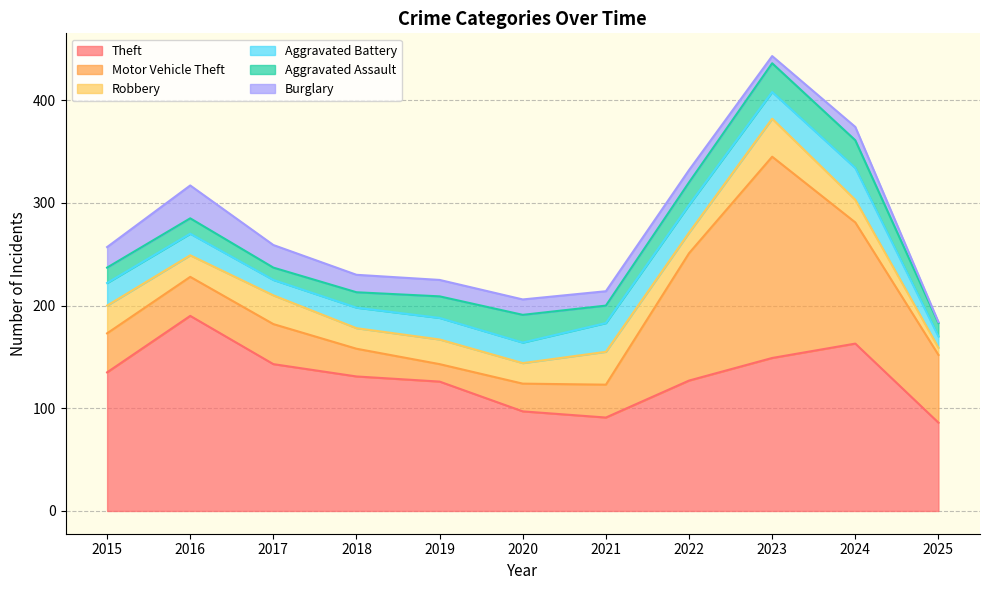

What is the sum of all Theft values?

1438